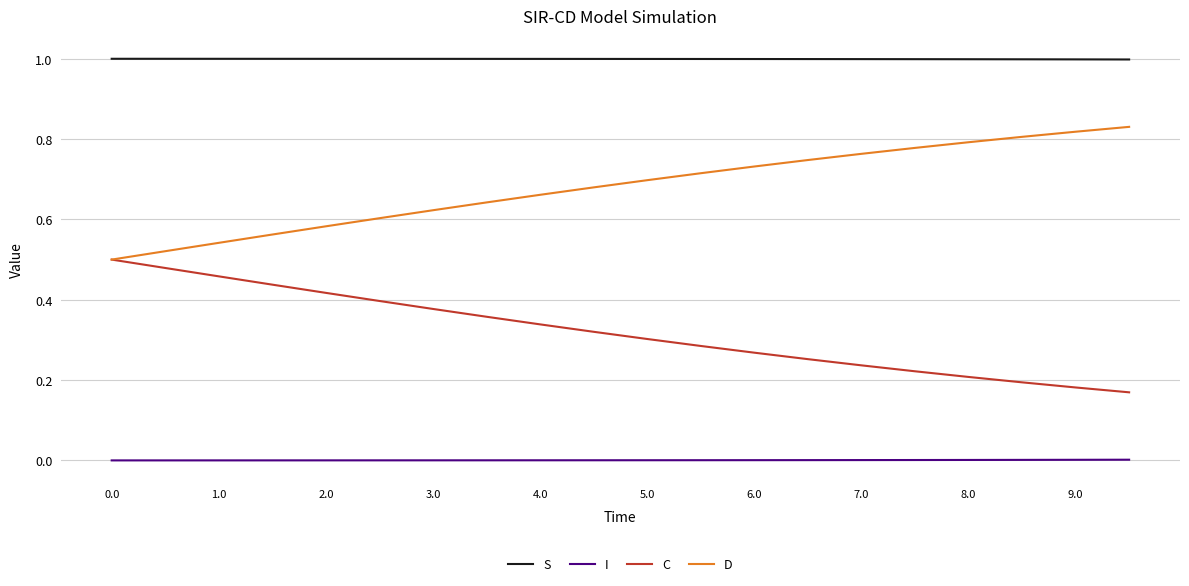

True or false: D and S cross at least once.

False